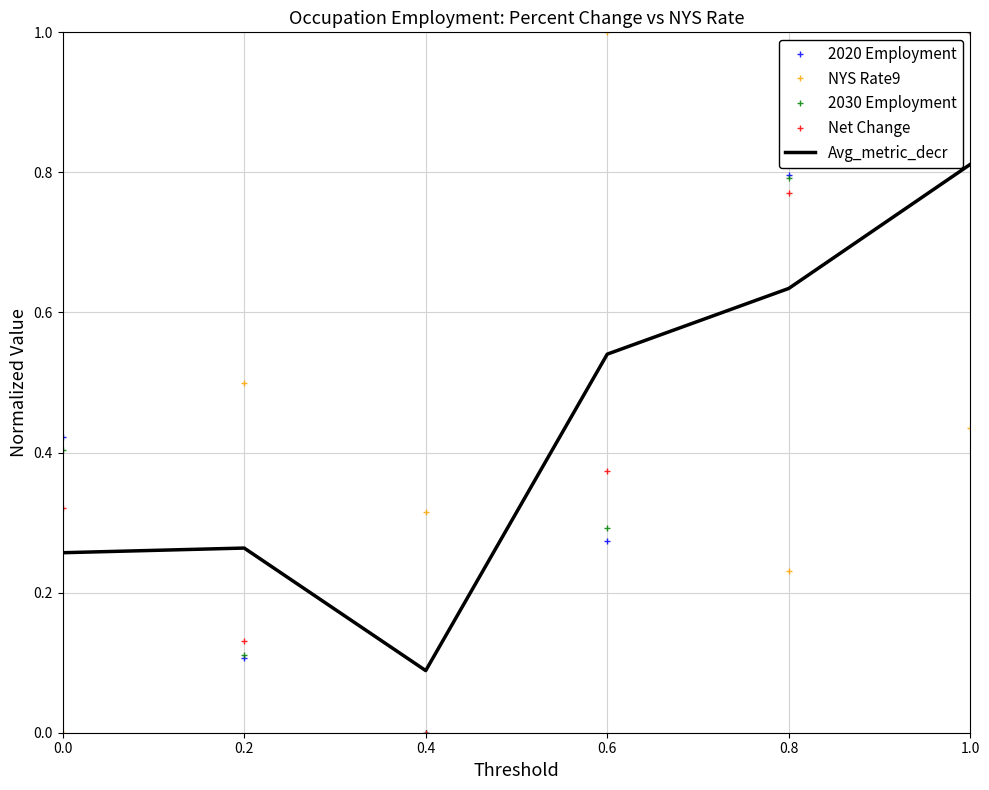

The 2020 Employment series shows 0.3 at 0.6. True or false?

True